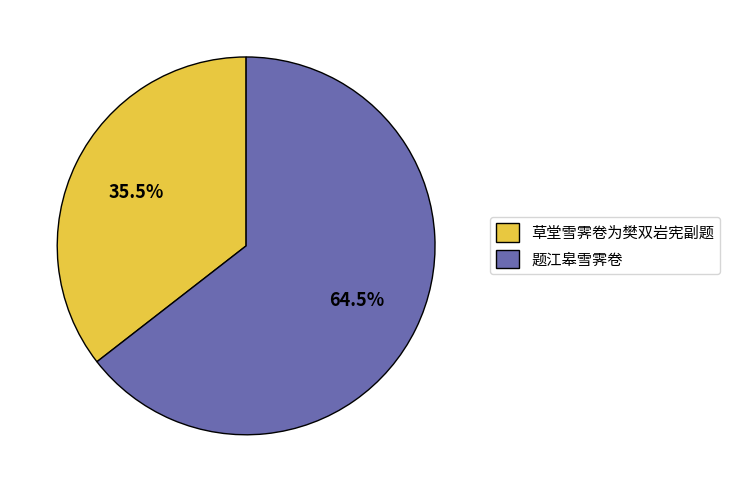

Which category has the biggest portion of the pie?

题江皋雪霁卷